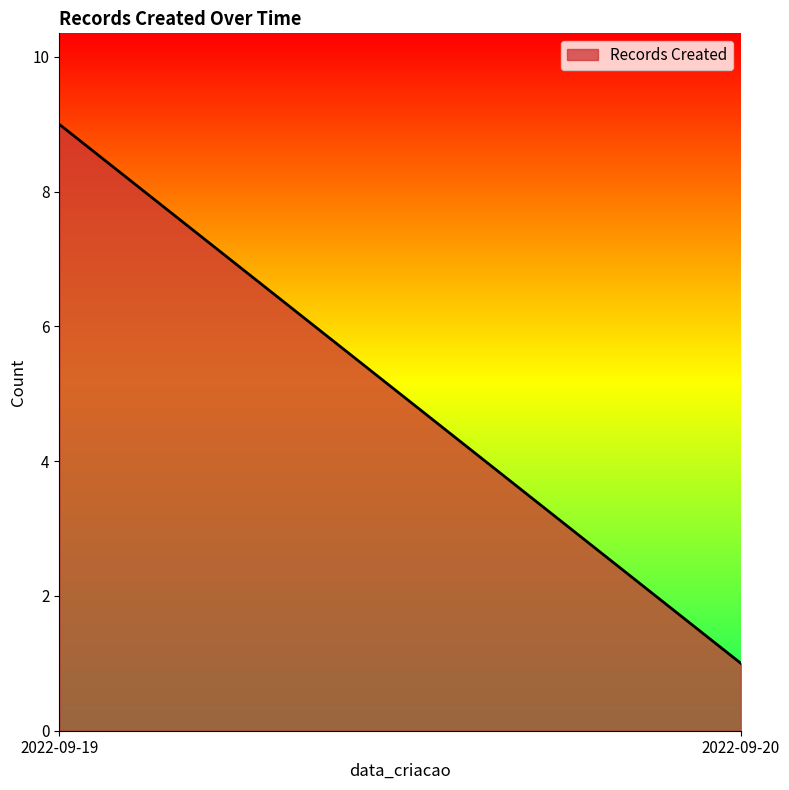

Between 2022-09-19 and 2022-09-20, which is larger?

2022-09-19